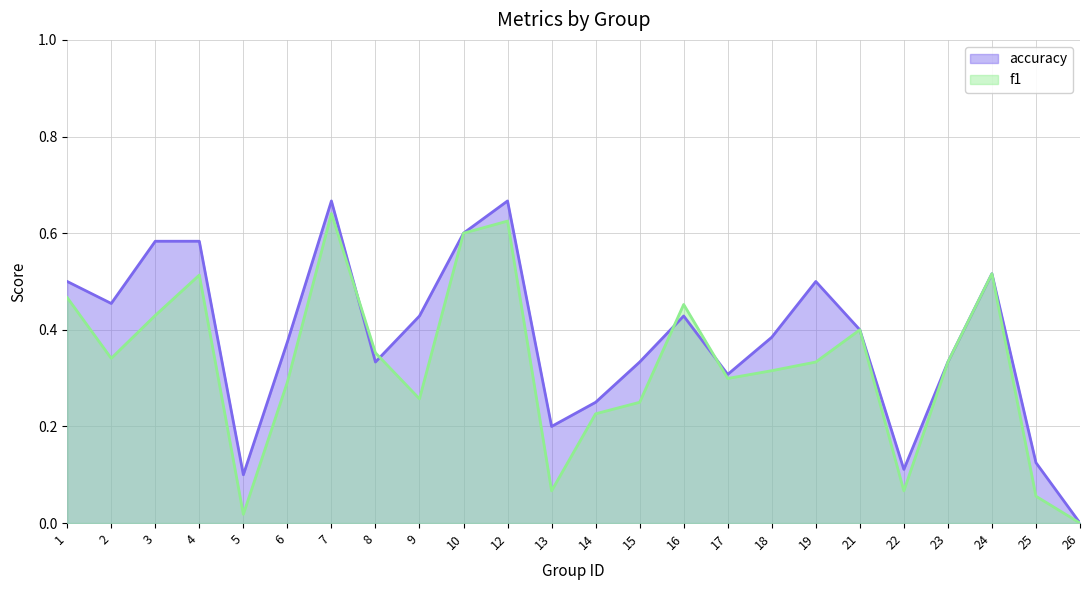

Which category has the highest value in the f1 series?

7